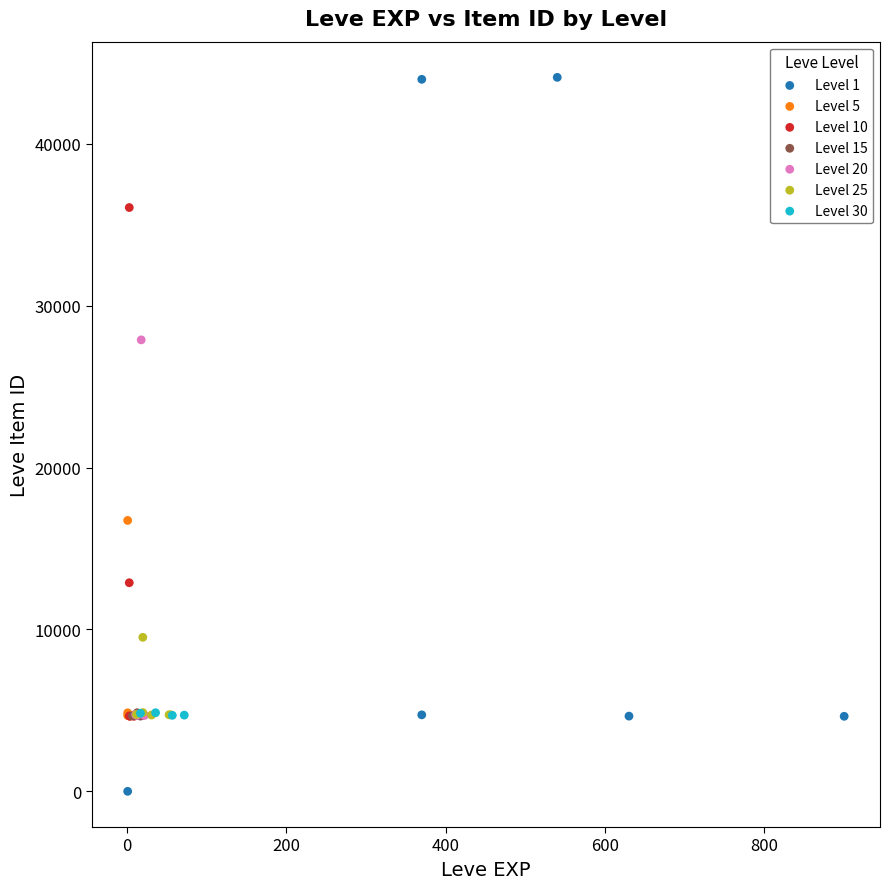

What are all the series names shown in the legend?

Level 1, Level 5, Level 10, Level 15, Level 20, Level 25, Level 30